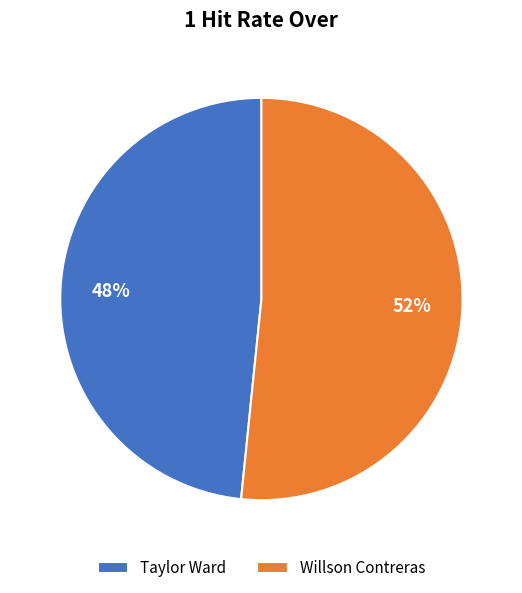

What is the smallest slice in the pie chart?

Taylor Ward